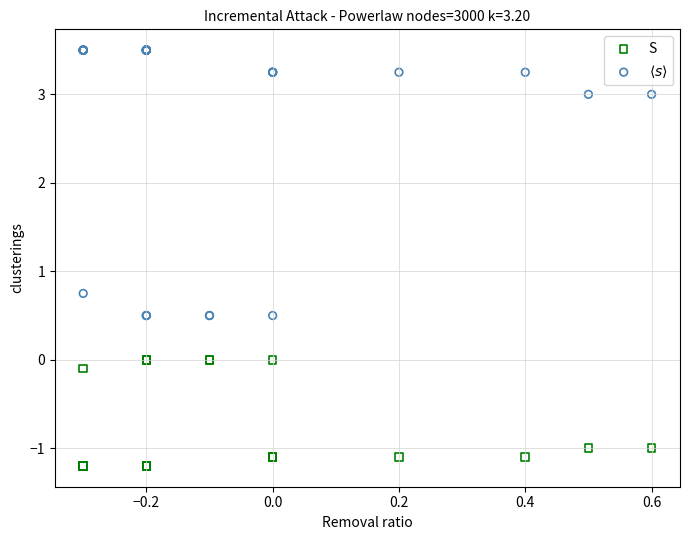

Which series contains the lowest Y value?

S